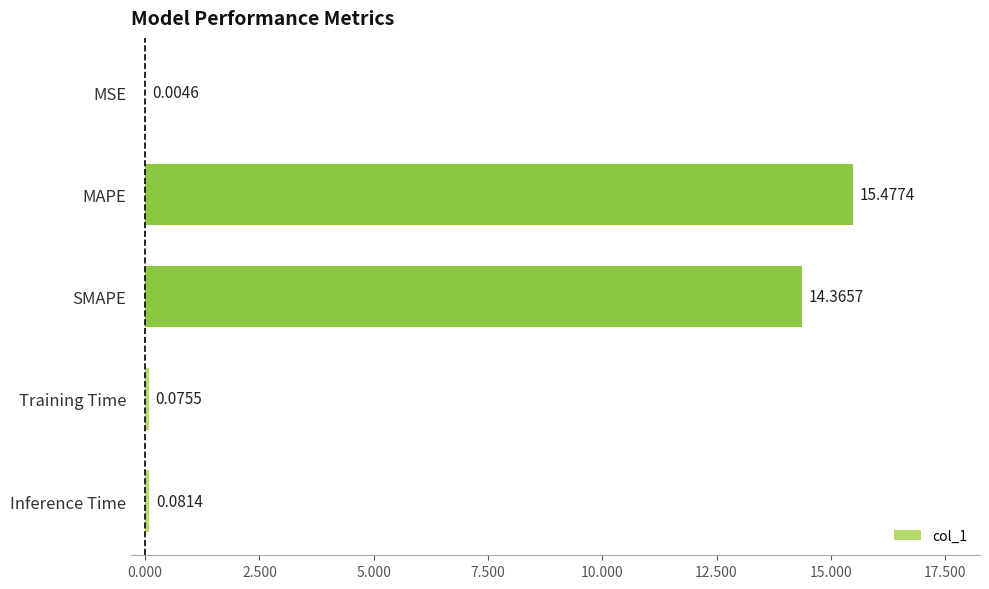

What is the sum of all values?

30.0